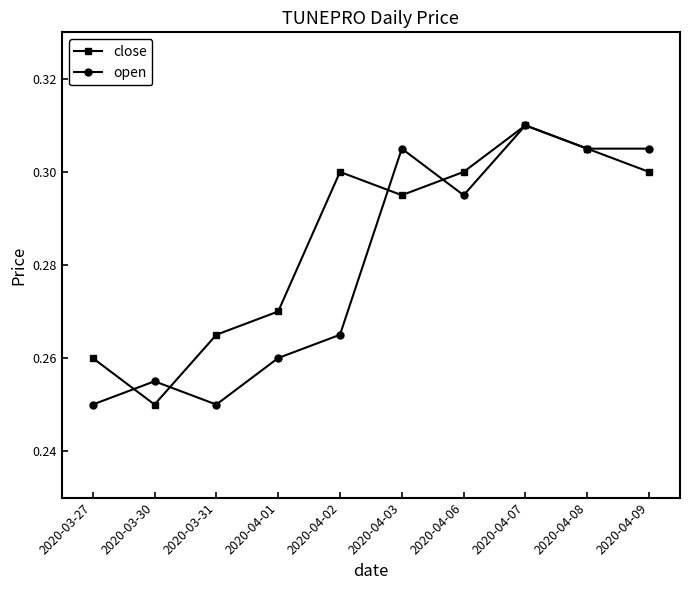

Rank the series at 2020-03-30 from lowest to highest value.

close, open